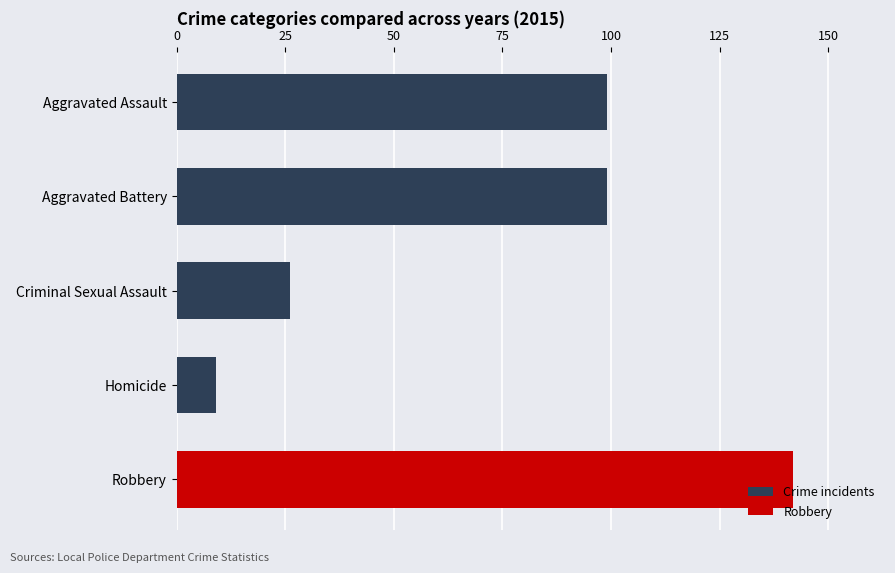

Which label corresponds to the largest value in the chart?

Robbery